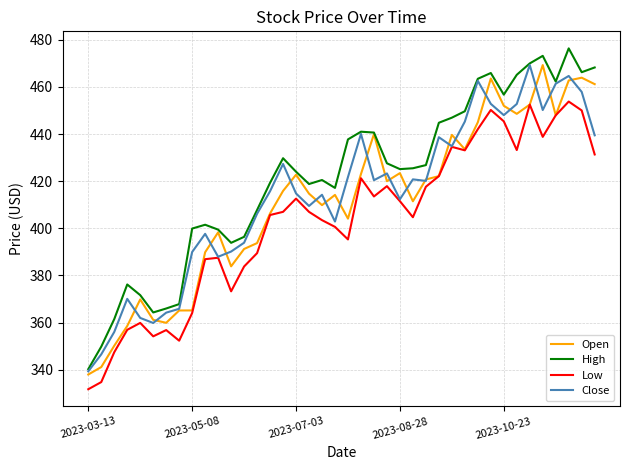

Which series has the largest total across all categories?

High